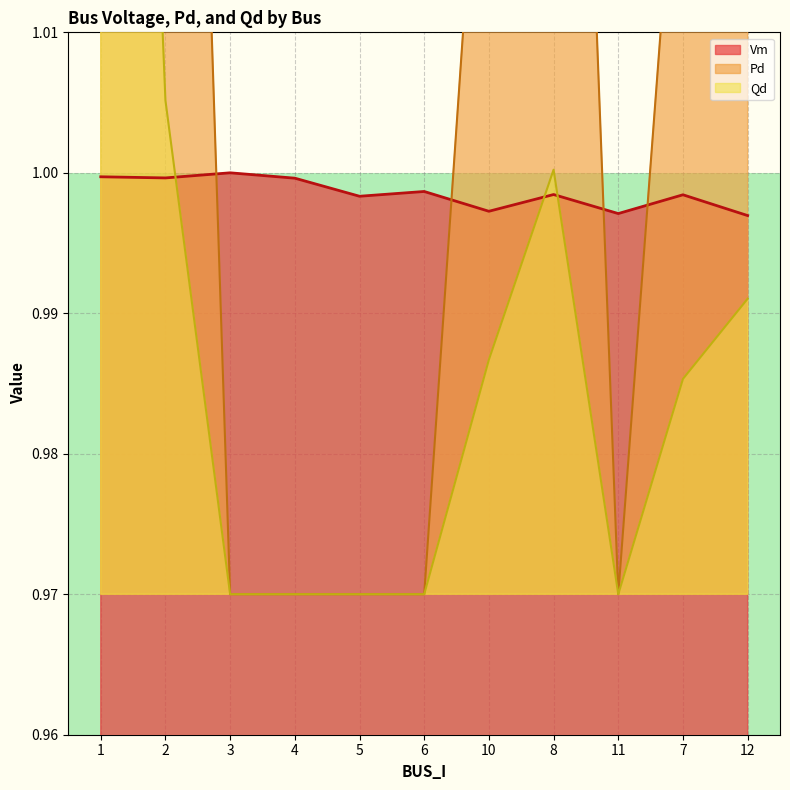

The Pd series shows 1.6 at 1. True or false?

True